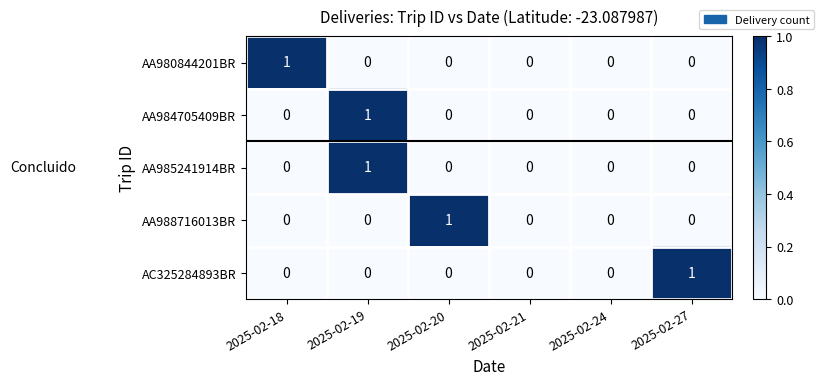

Which series changed the most between 2025-02-18 and 2025-02-21?

AA980844201BR